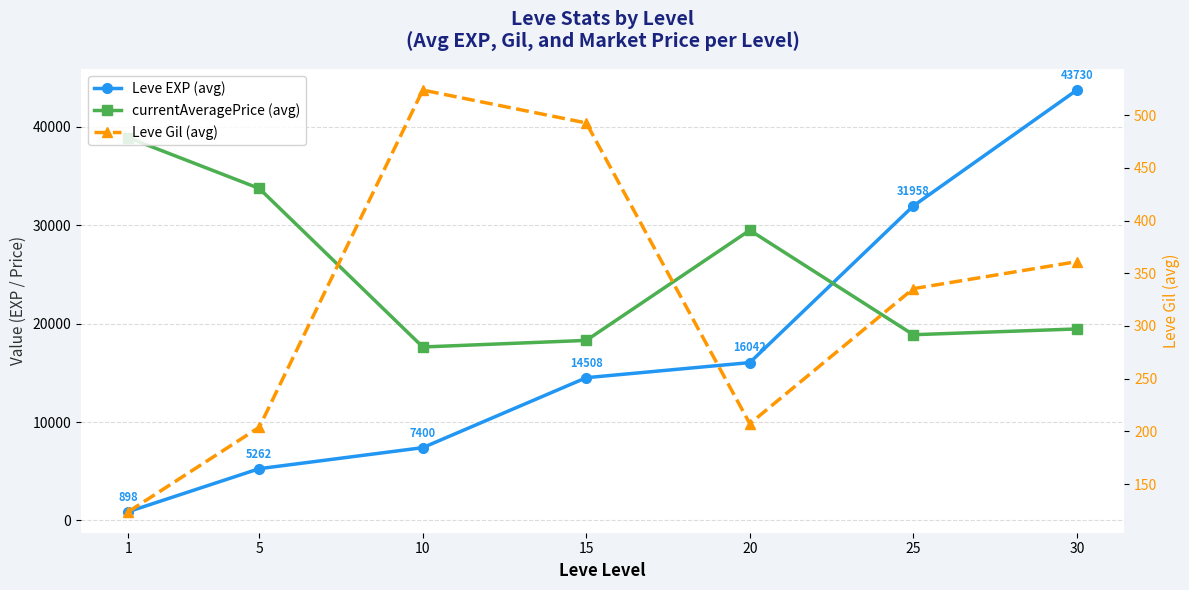

Rank the series by their maximum value, from lowest to highest.

Leve Gil (avg), currentAveragePrice (avg), Leve EXP (avg)